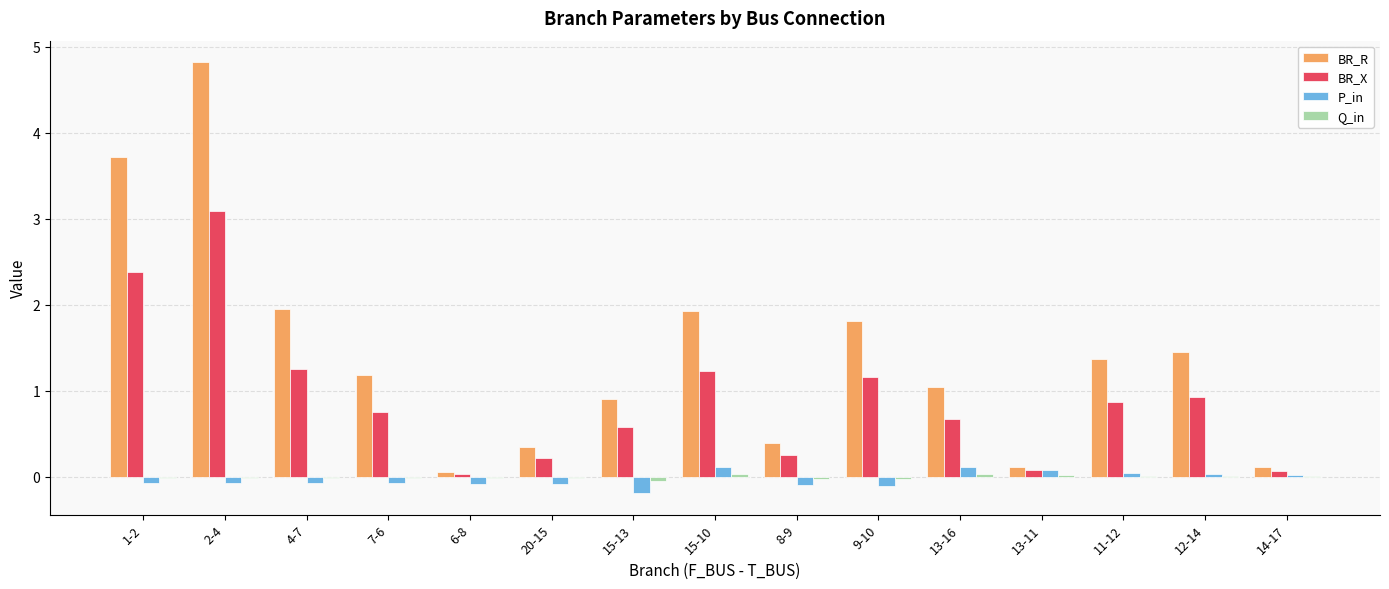

Which series has the largest range (max minus min)?

BR_R